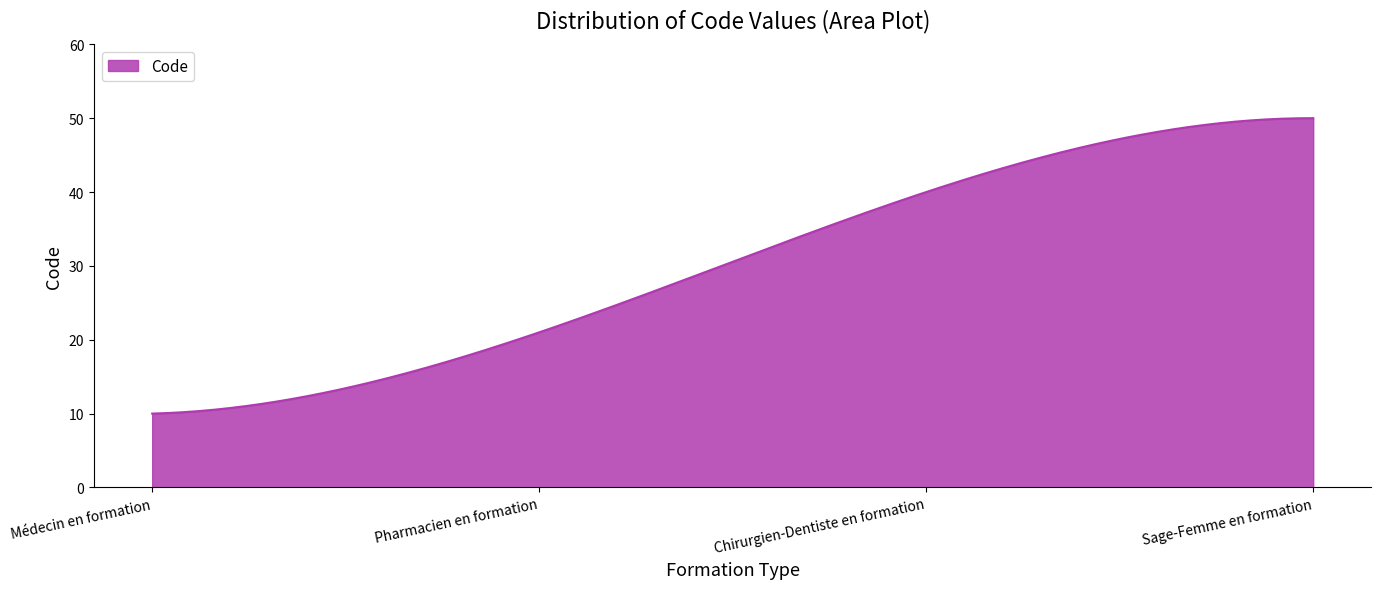

How many lines are shown in the chart?

1